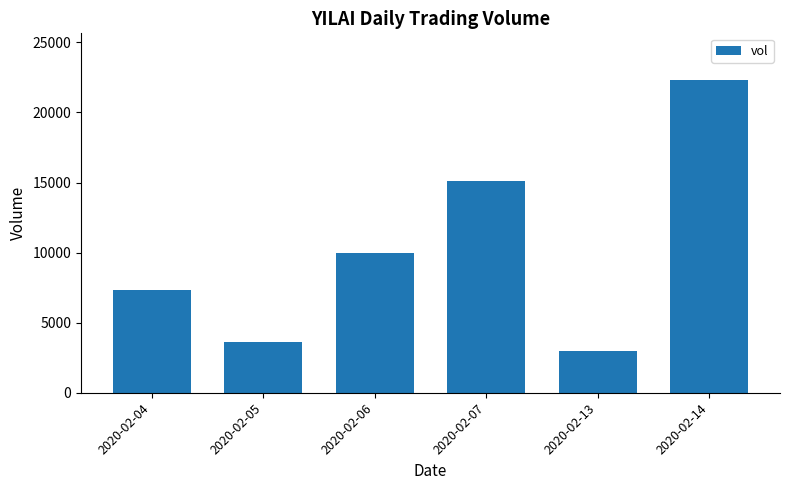

What is the change in value from 2020-02-05 to 2020-02-14?

+18700